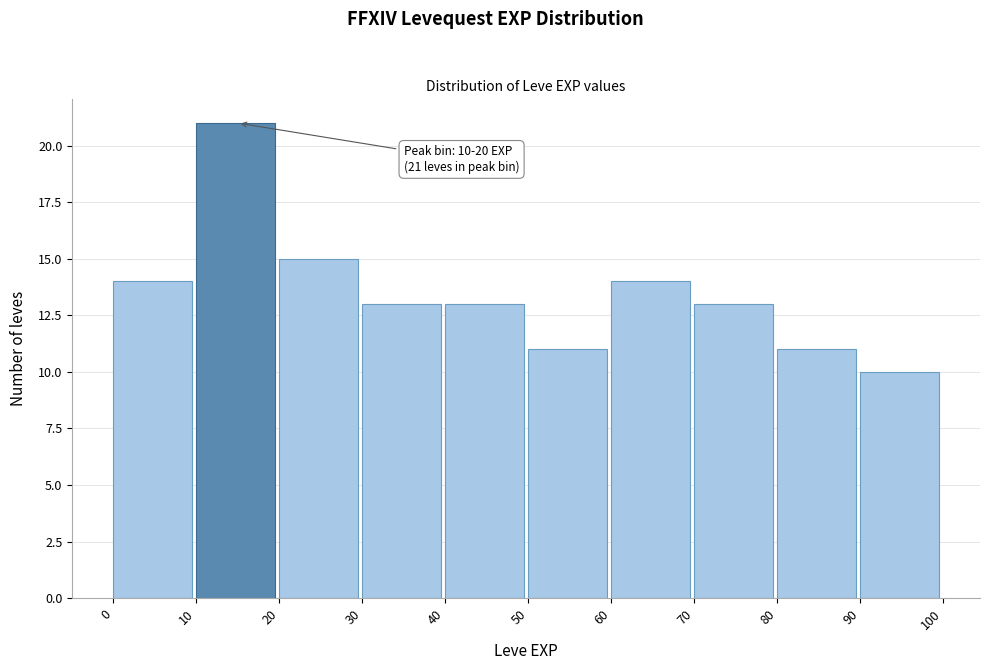

Which range on the x-axis has the tallest bar?

10 to 20